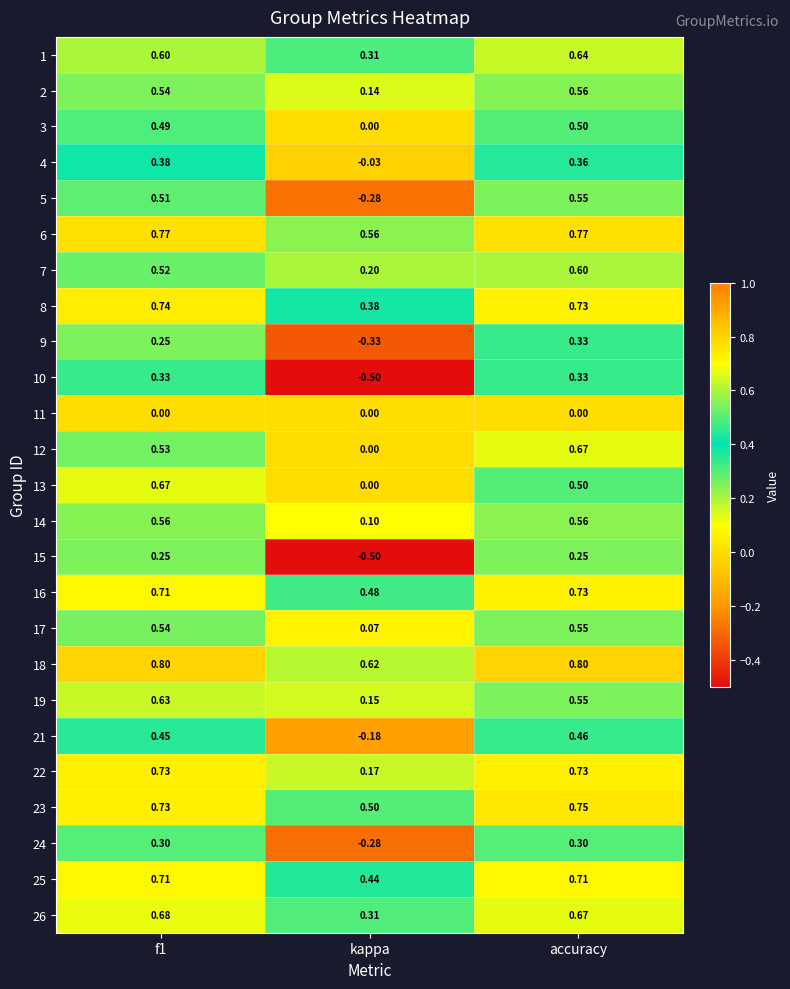

Where is 22 nearest to the value 0?

kappa